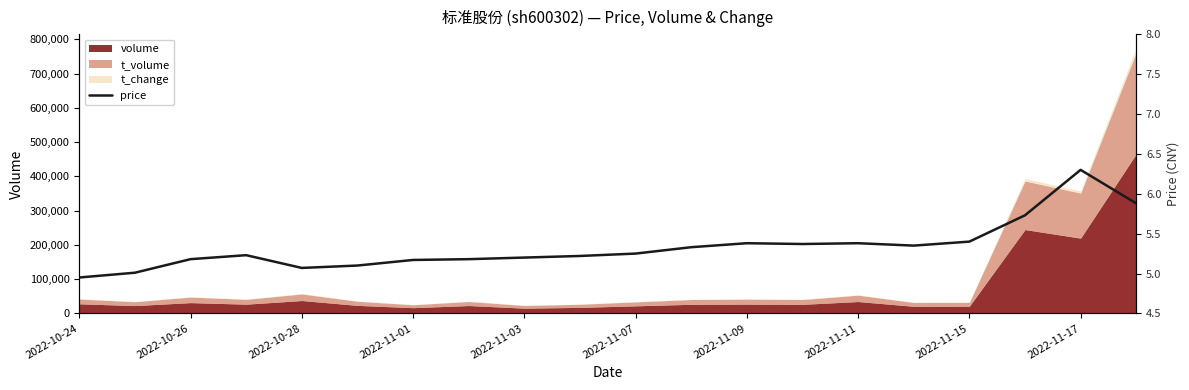

What is the minimum value shown in the chart?

5.0